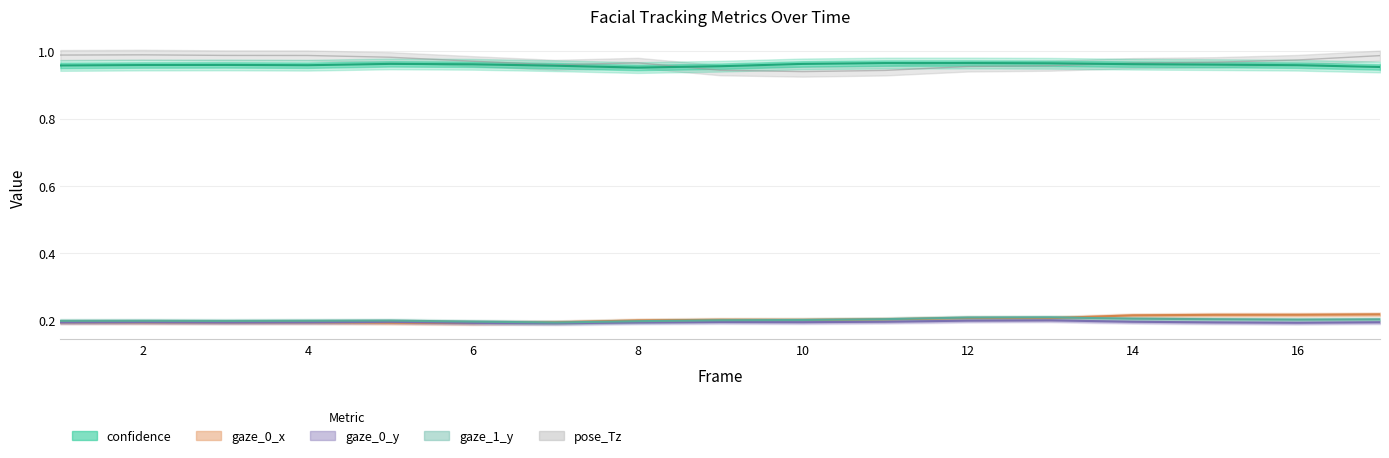

The value of pose_Tz at 16 is 1.0. True or false?

True